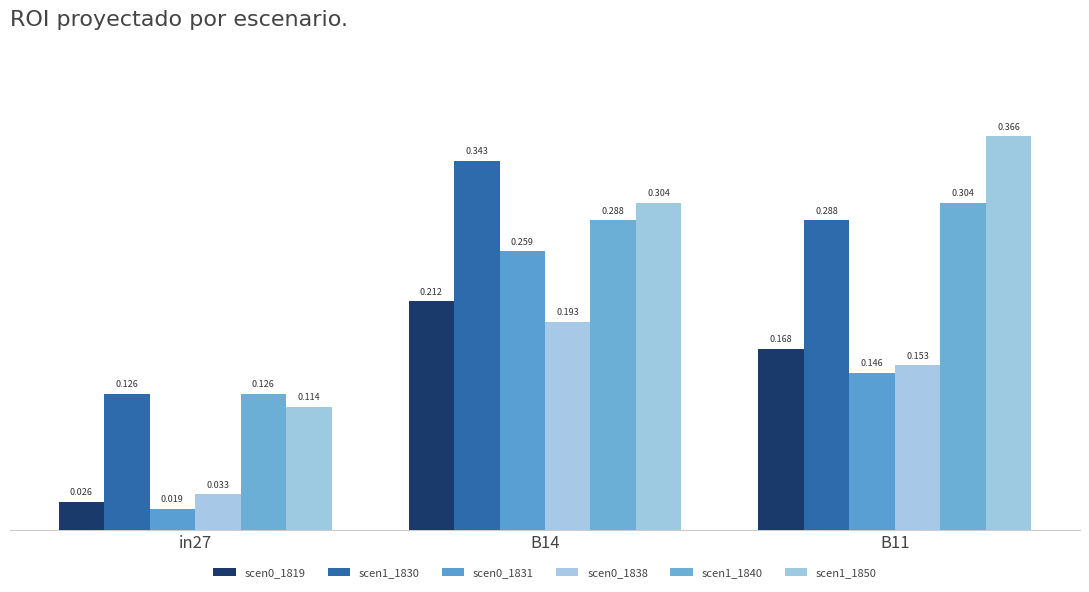

Between in27 and B14, which is larger?

B14